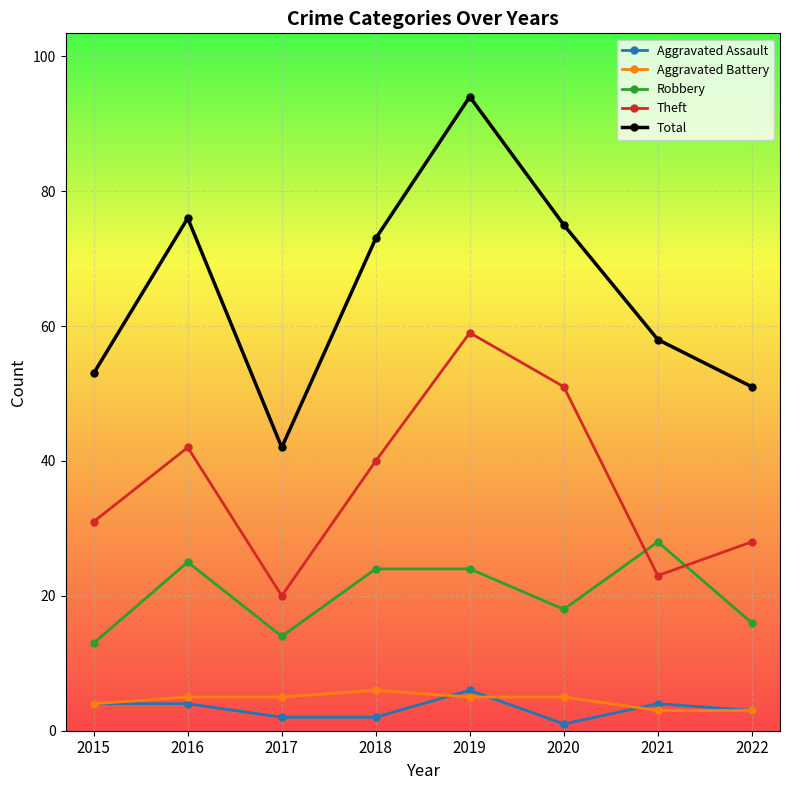

Is the value of Aggravated Battery at 2022 greater than the value of Robbery at 2021?

No